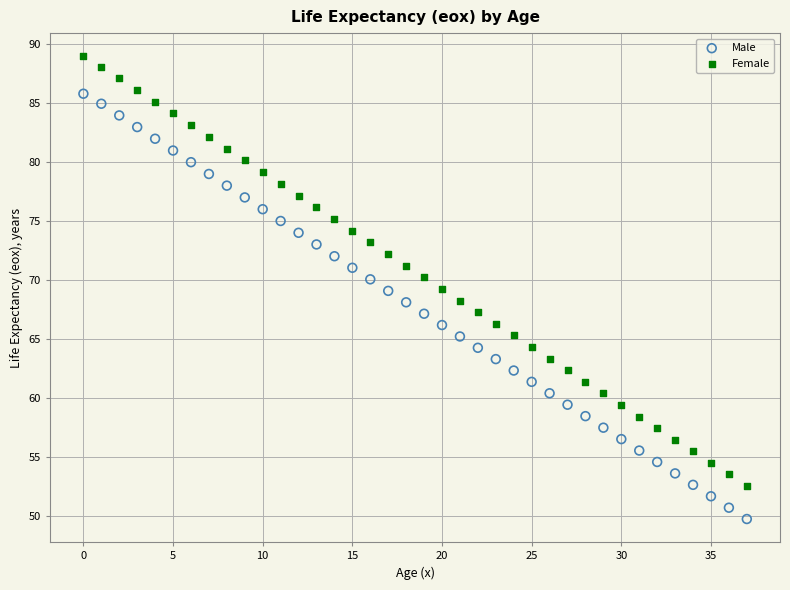

Which series reaches the minimum Y coordinate?

Male